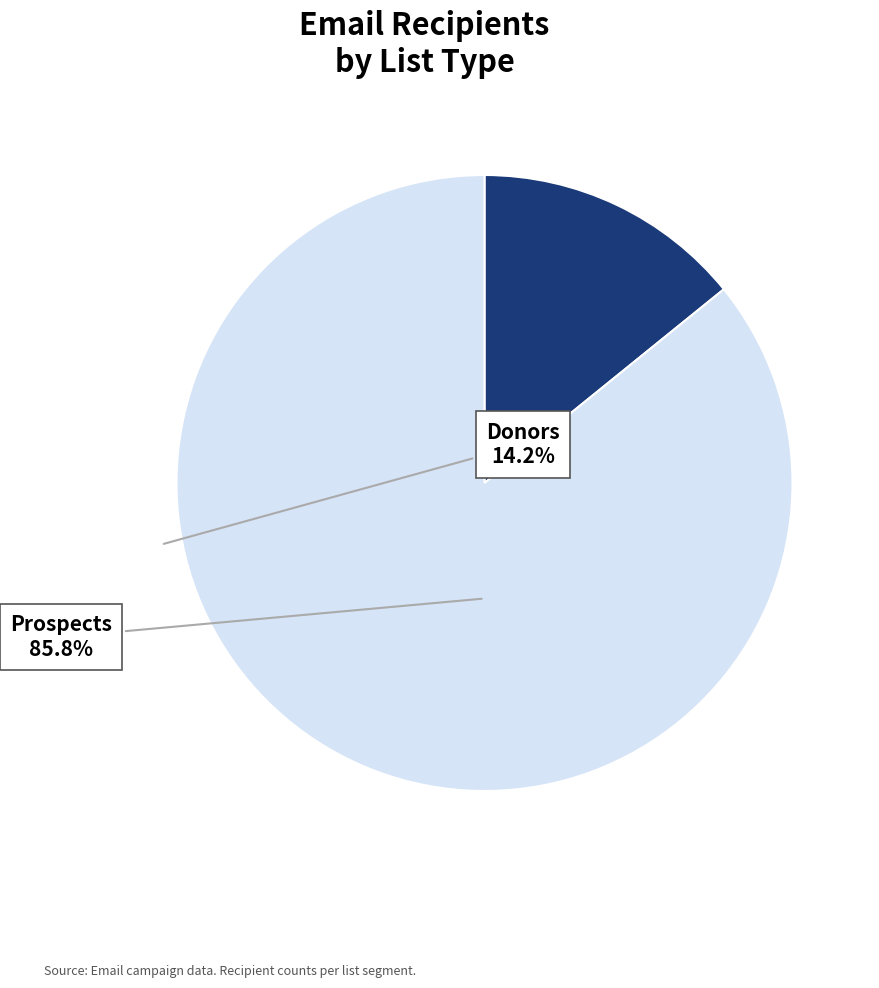

Is there any slice that represents more than half of the pie?

Yes